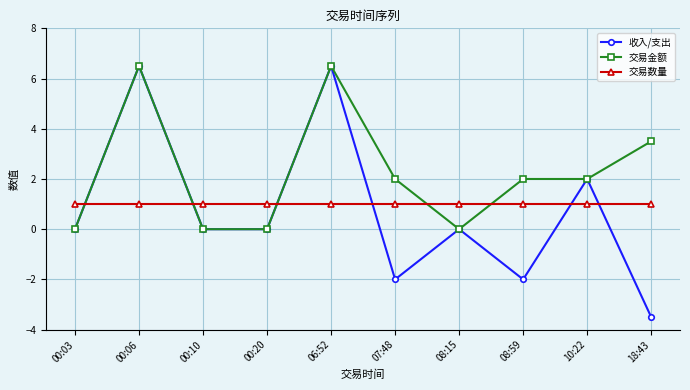

Reading left to right, list all the values displayed in this chart.

收入/支出: 0.0	6.5	0.0	0.0	6.5	-2.0	0.0	-2.0	2.0	-3.5
交易金额: 0.0	6.5	0.0	0.0	6.5	2.0	0.0	2.0	2.0	3.5
交易数量: 1.0	1.0	1.0	1.0	1.0	1.0	1.0	1.0	1.0	1.0